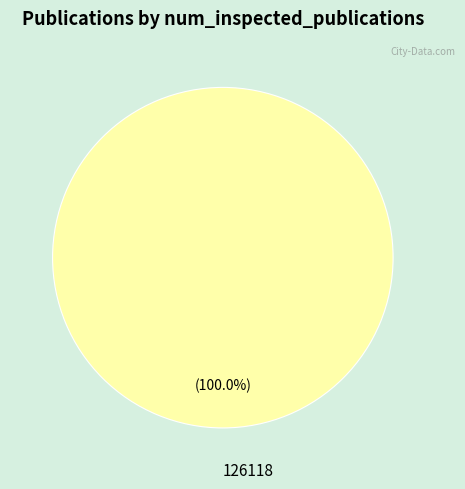

Does any single category account for the majority?

Yes